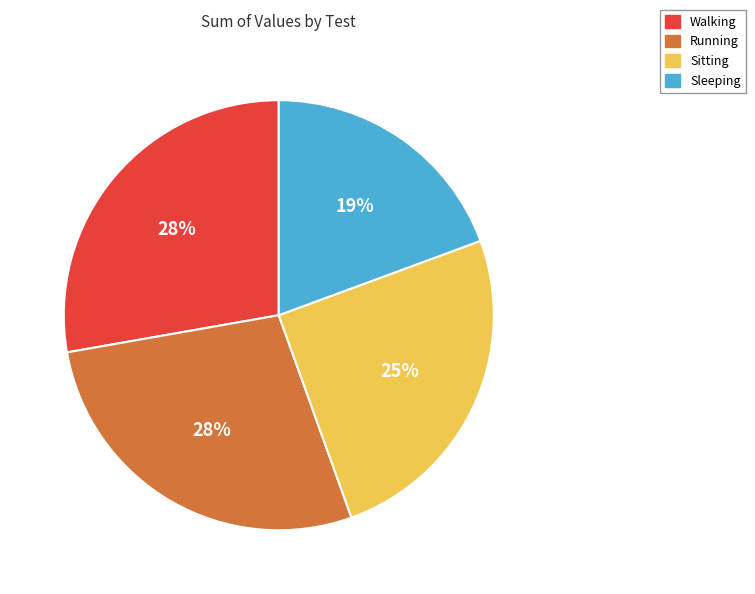

Which has a higher value, Running or Sitting?

Running